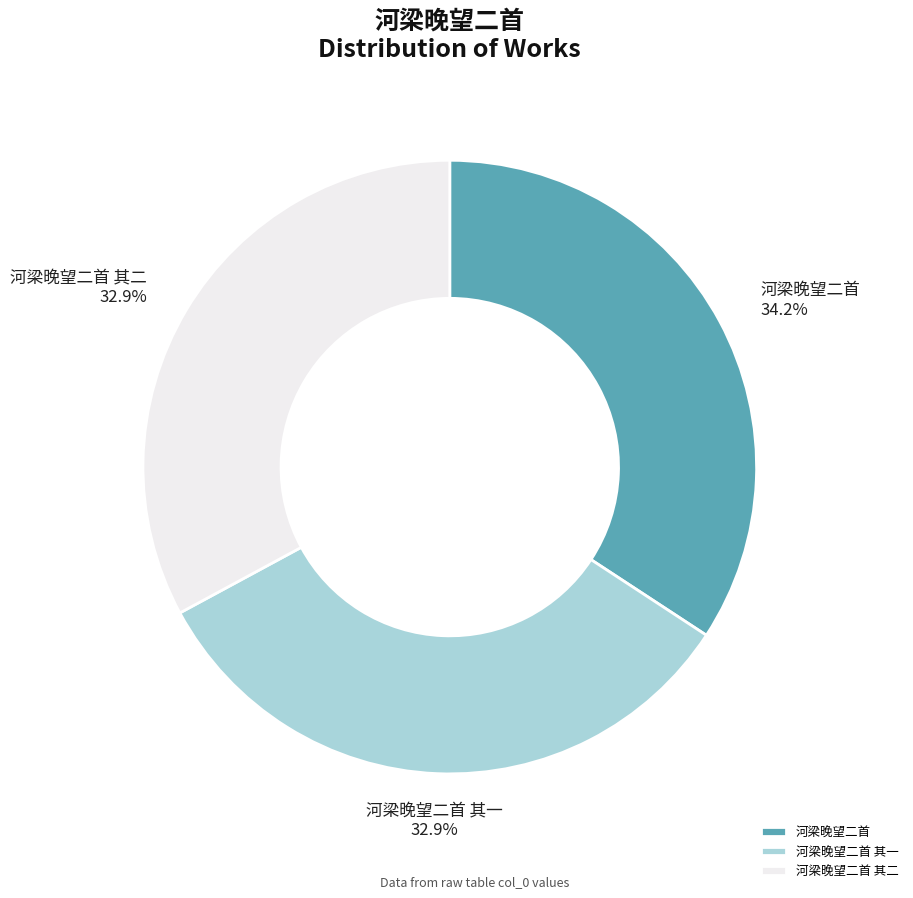

To the nearest percent, what is the difference between the largest and smallest slice percentages?

1%